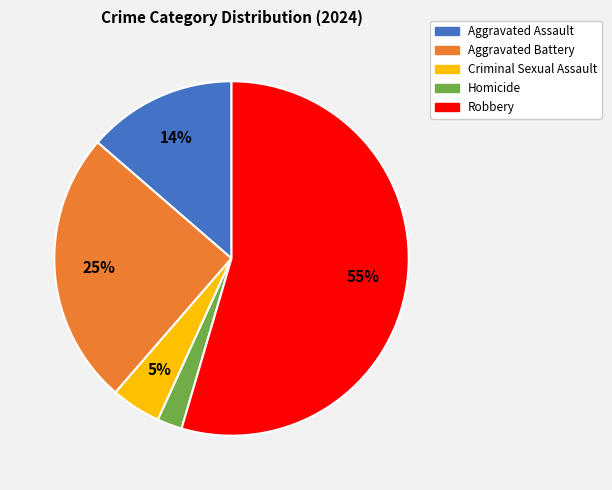

How many segments does this pie chart have?

5